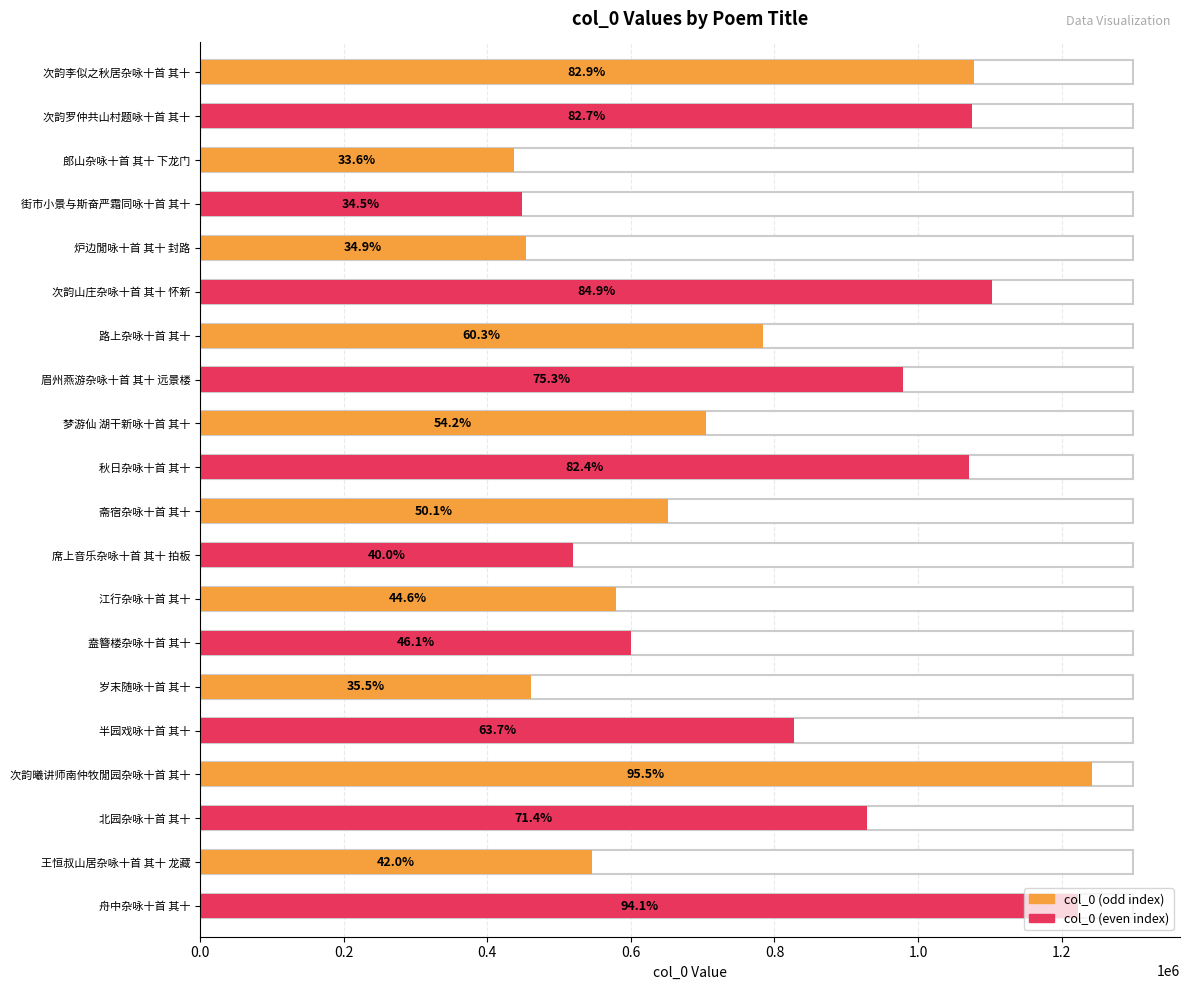

Reading left to right, extract all data points from this chart.

次韵李似之秋居杂咏十首 其十=1077509	次韵罗仲共山村题咏十首 其十=1074942	郎山杂咏十首 其十 下龙门=437408	街市小景与斯奋严霜同咏十首 其十=448635	炉边閒咏十首 其十 封路=453718	次韵山庄杂咏十首 其十 怀新=1103165	路上杂咏十首 其十=784113	眉州燕游杂咏十首 其十 远景楼=978948	梦游仙 湖干新咏十首 其十=705129	秋日杂咏十首 其十=1071115	斋宿杂咏十首 其十=651482	席上音乐杂咏十首 其十 拍板=519962	江行杂咏十首 其十=579618	盍簪楼杂咏十首 其十=599661	岁末随咏十首 其十=461469	半园戏咏十首 其十=827482	次韵曦讲师南仲牧閒园杂咏十首 其十=1242125	北园杂咏十首 其十=928514	王恒叔山居杂咏十首 其十 龙藏=546113	舟中杂咏十首 其十=1222829